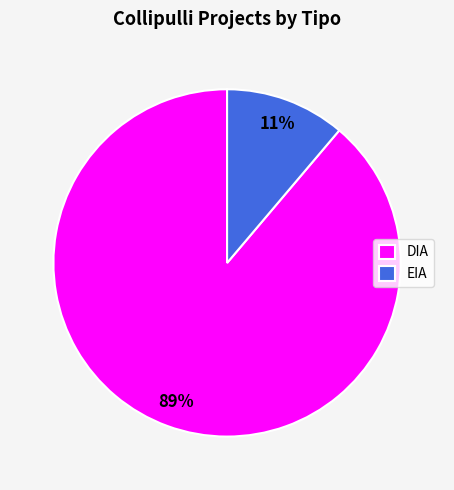

To the nearest percent, what is the combined percentage of DIA and EIA?

100%